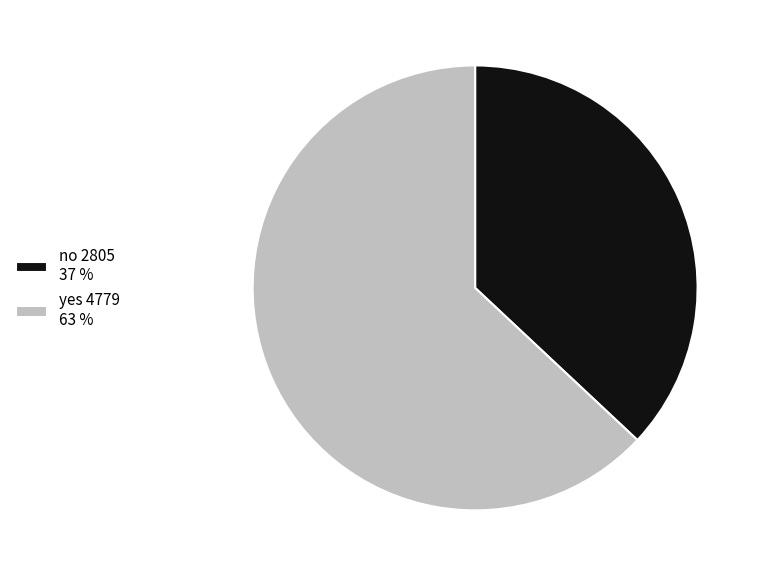

Is there any slice that represents more than half of the pie?

Yes